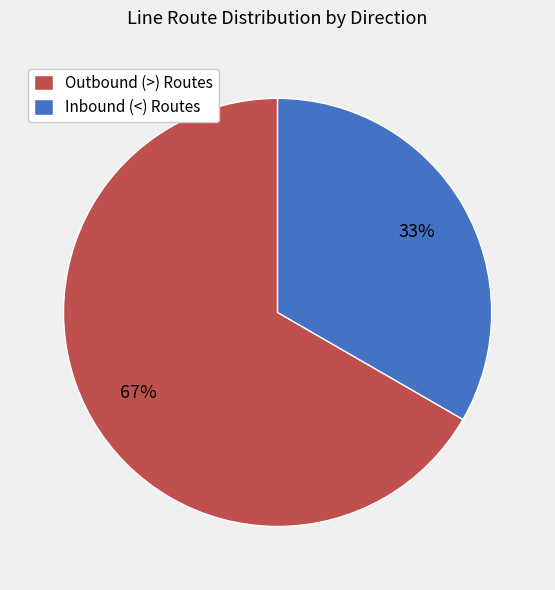

Rank the categories by value from lowest to highest.

Inbound (<) Routes, Outbound (>) Routes